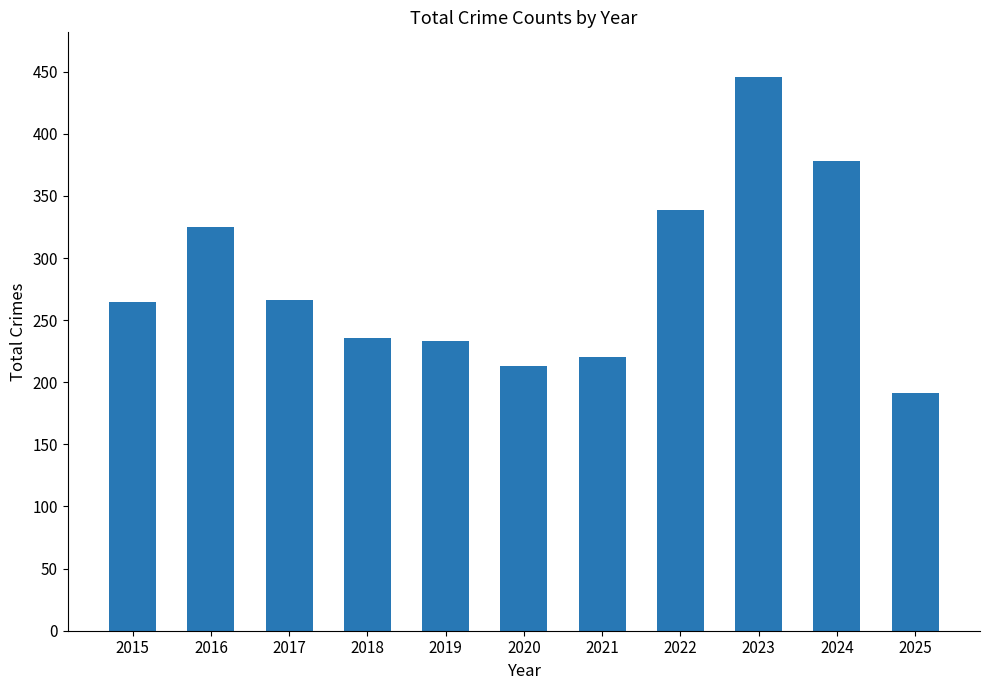

At which label is the value closest to 318?

2016